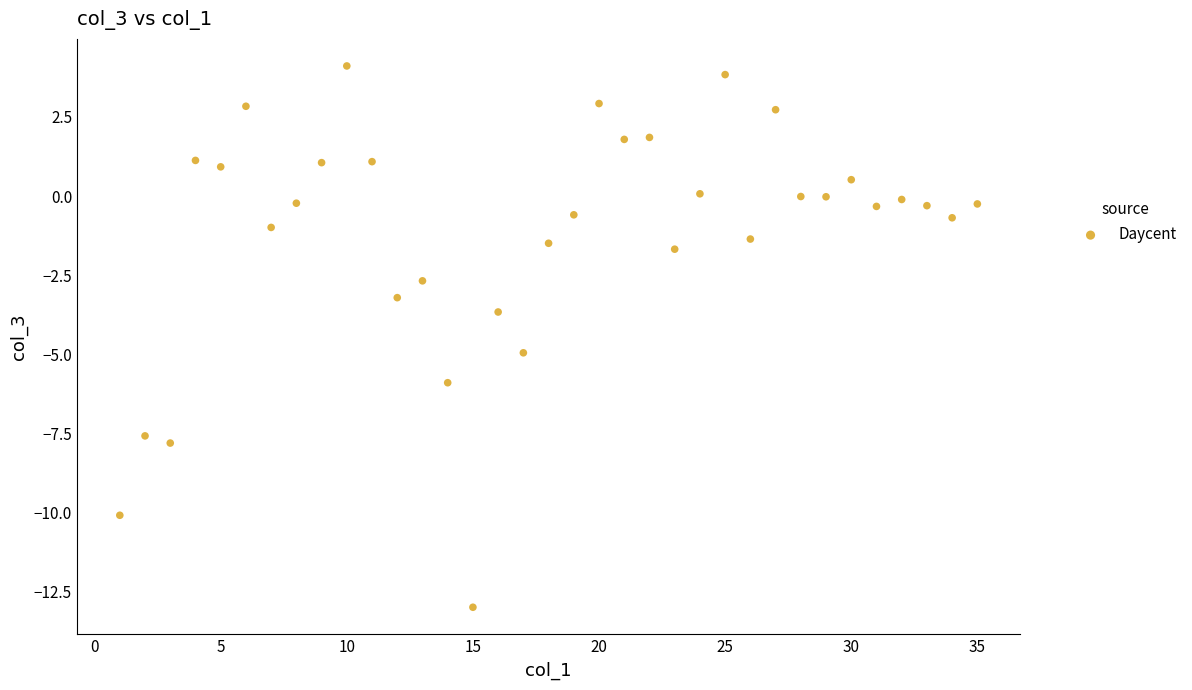

What Y value in the scatter plot is closest to -4?

-3.7